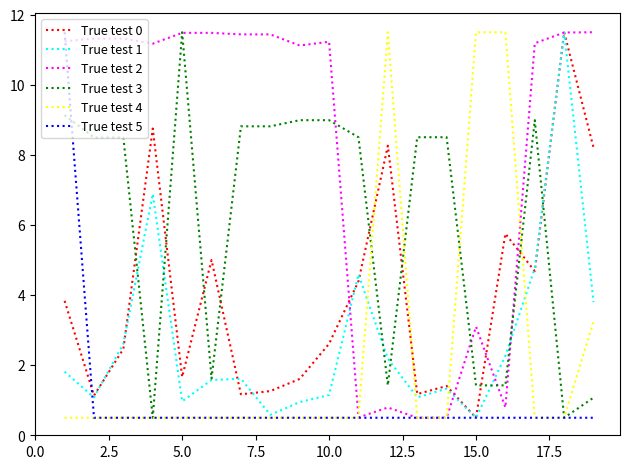

What is the smallest value displayed?

0.5